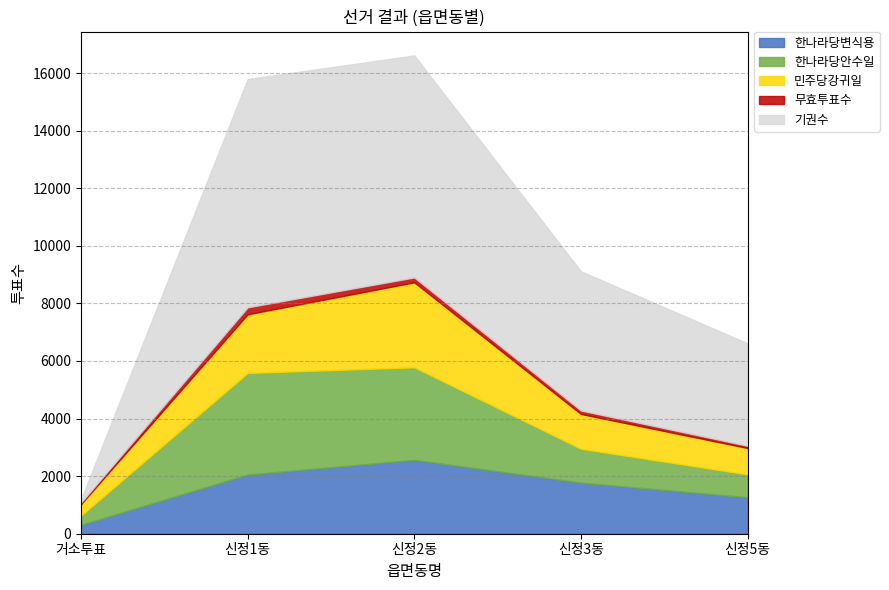

What is the approximate value of 한나라당안수일 at 신정2동, to the nearest 100?

3200